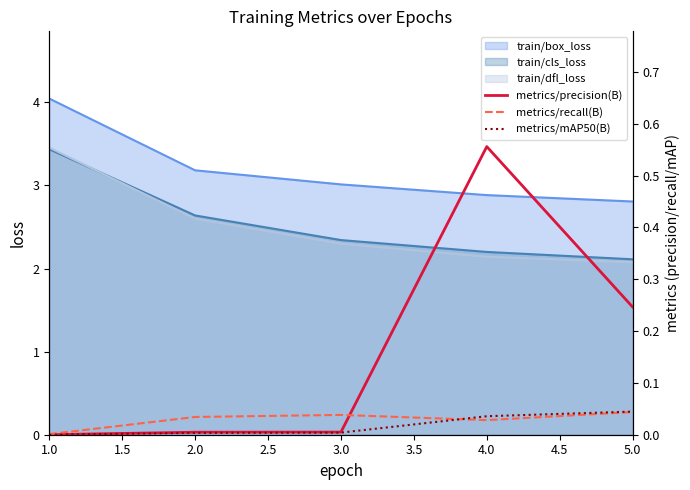

True or false: train/cls_loss and train/box_loss intersect in this chart.

False